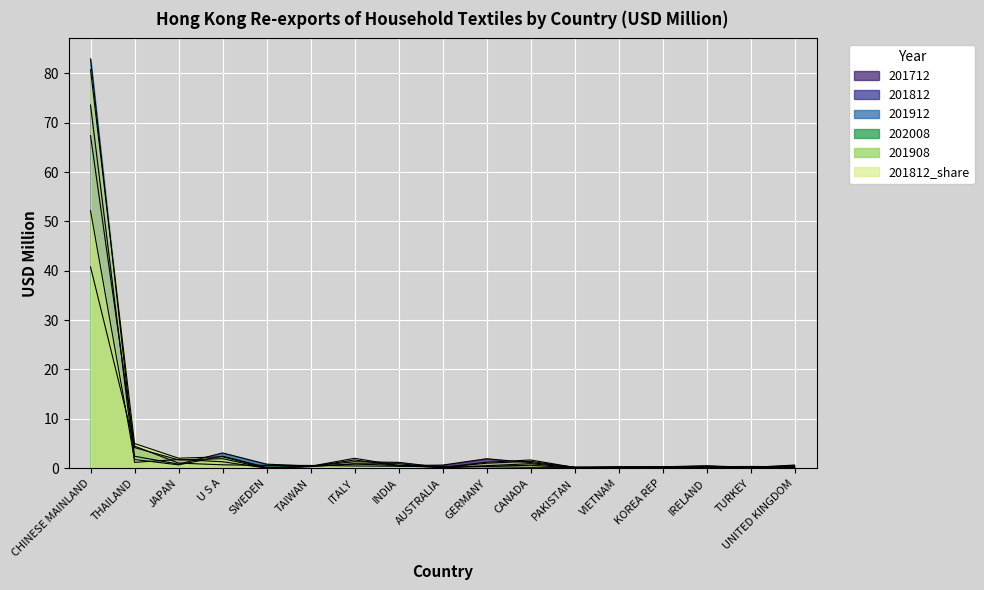

Which series changed the most between THAILAND and UNITED KINGDOM?

201812_share